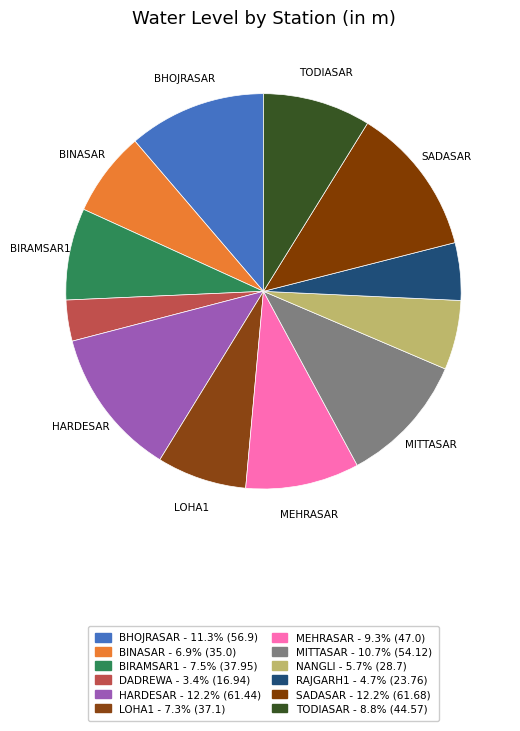

Count the number of slices in the pie.

12